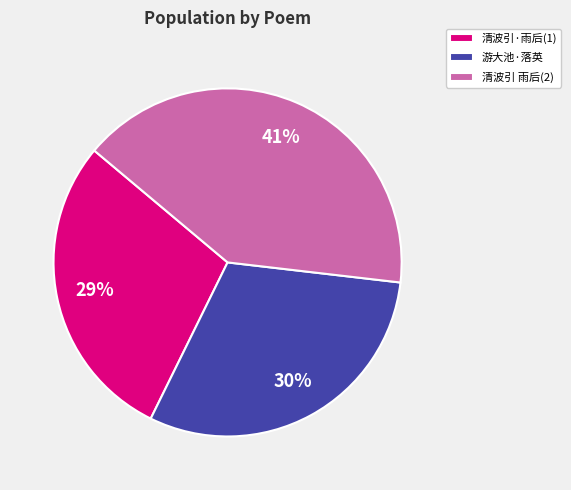

What is the ratio of the value at 清波引 雨后(2) to the value at 清波引·雨后(1)?

1.4